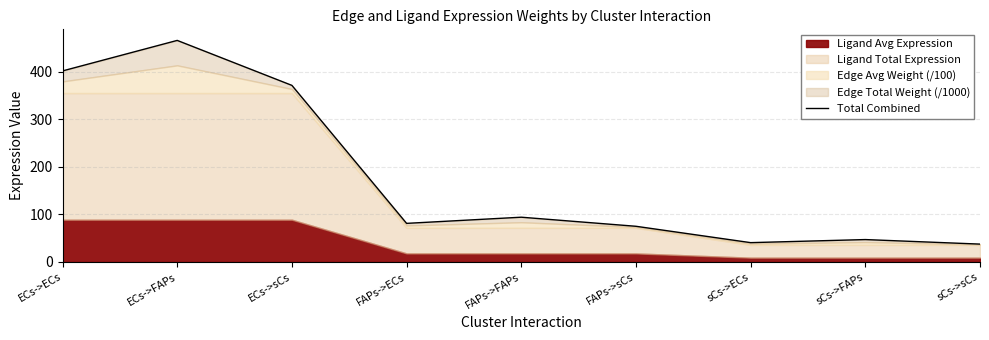

What is the label of the 7th point from the left?

sCs->ECs